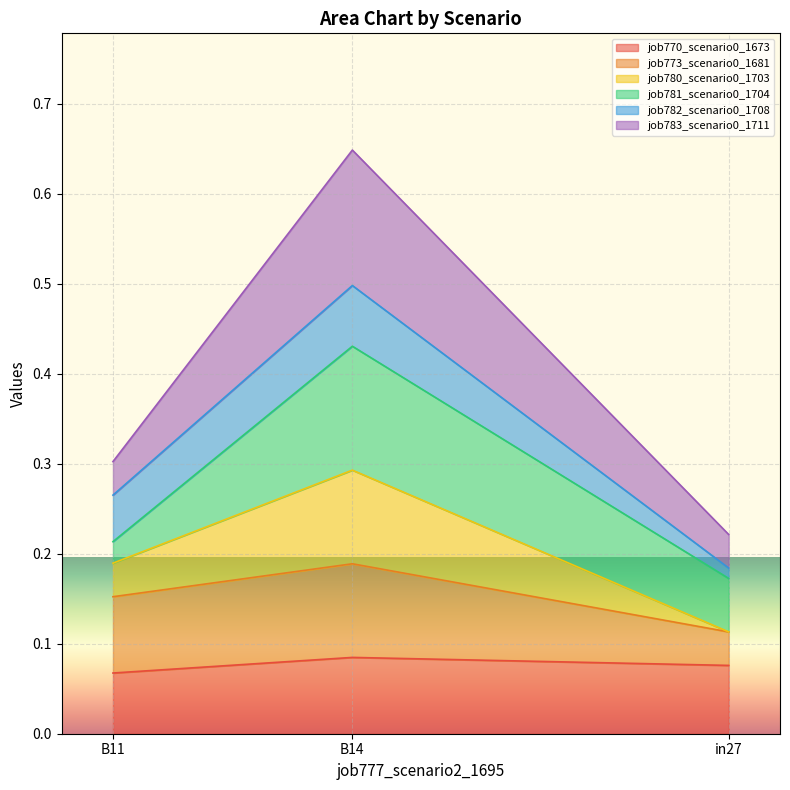

List the labels in order of job780_scenario0_1703 value, smallest first.

in27, B11, B14